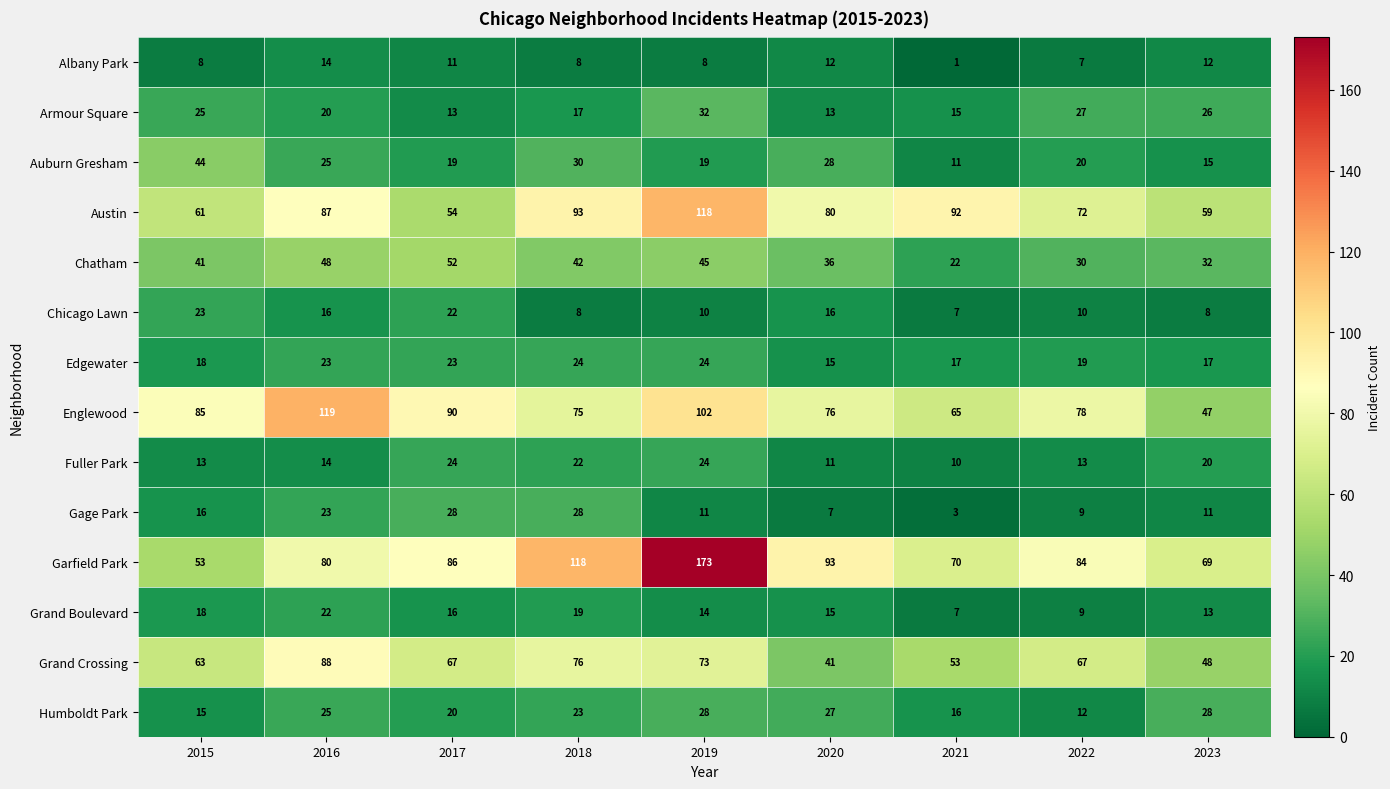

Which series changed the most between 2019 and 2020?

Garfield Park